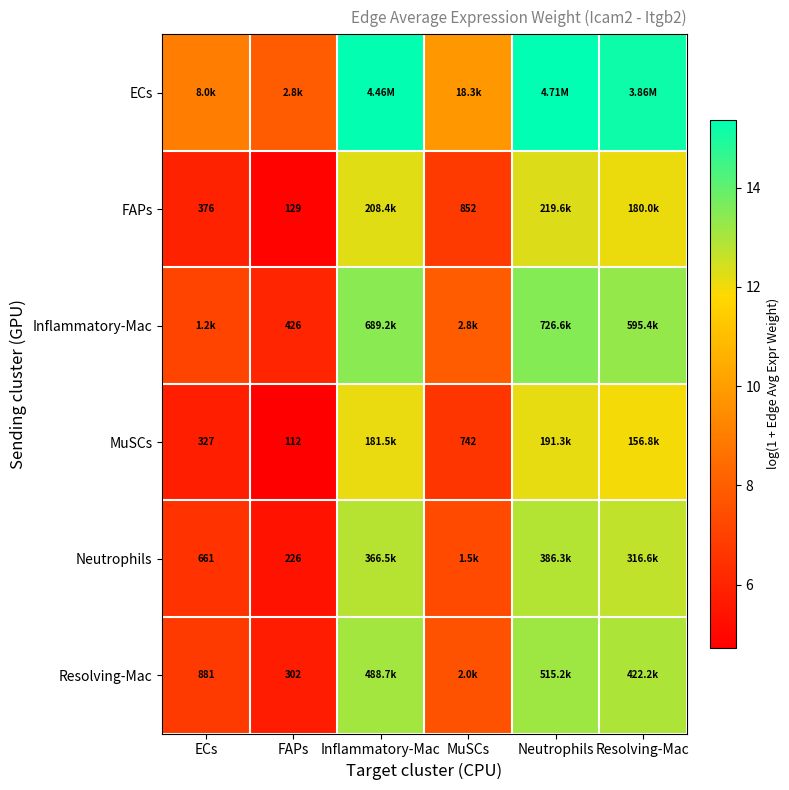

What is the greatest value displayed?

15.4